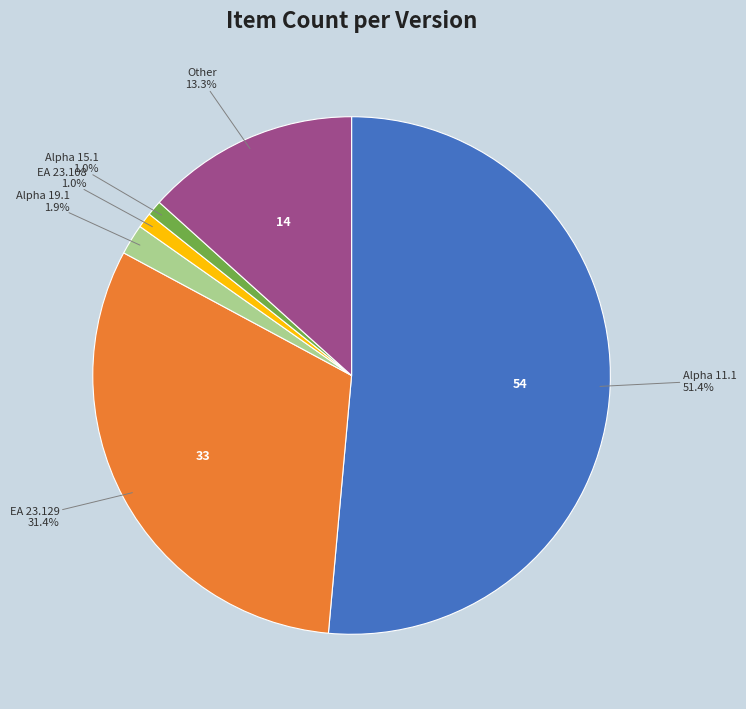

How many slices are in this pie chart?

6